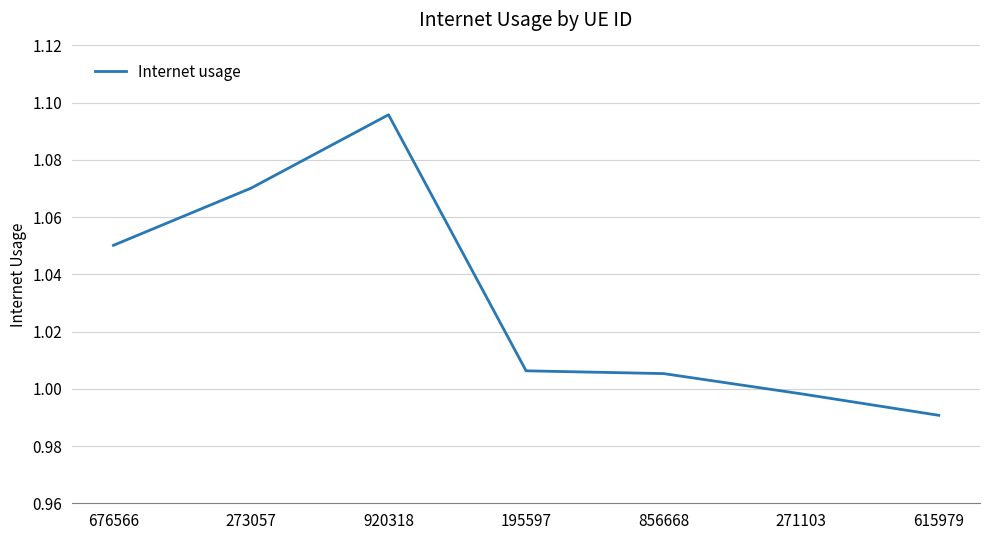

What position from the left is 273057?

2